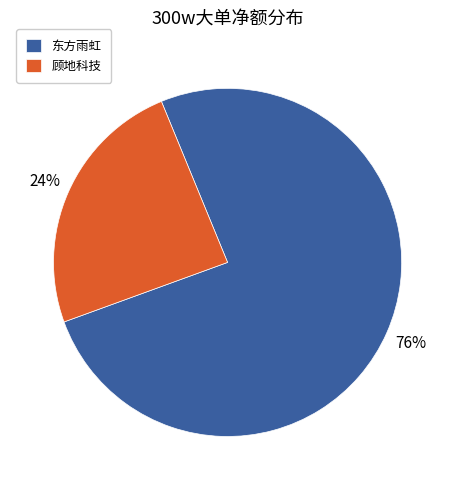

Approximately how many times larger is the value at 顾地科技 compared to 东方雨虹?

0.3